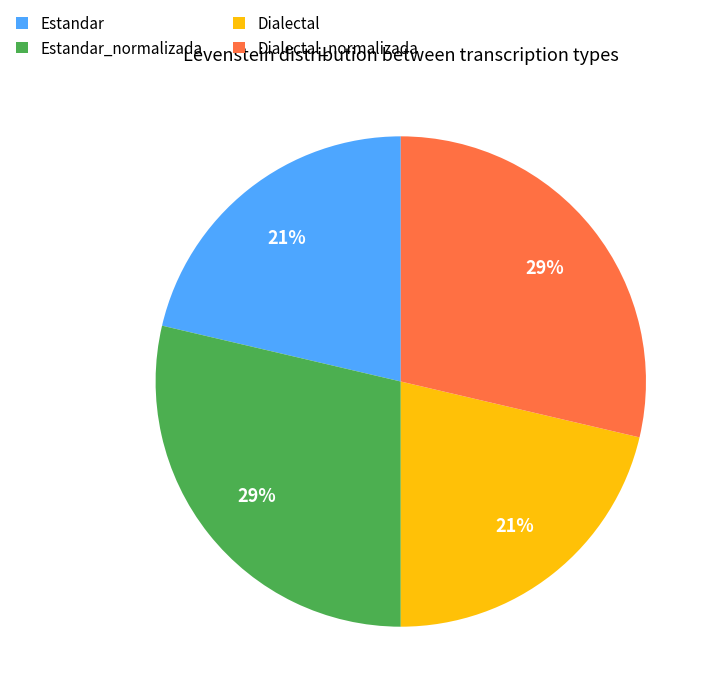

To the nearest percent, what is the average slice percentage?

25%